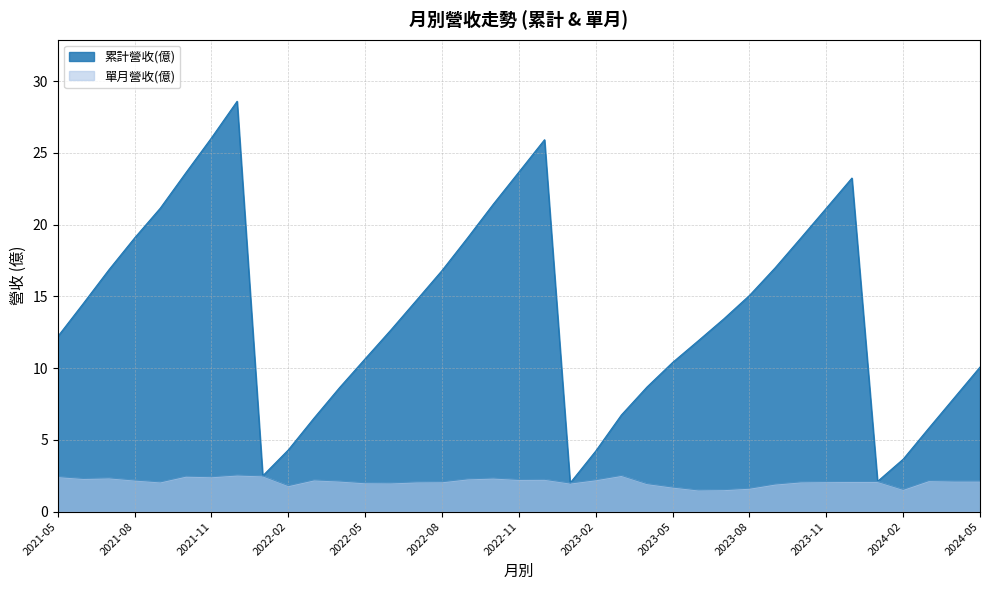

List the series in order of their overall mean, highest first.

累計營收(億), 單月營收(億)